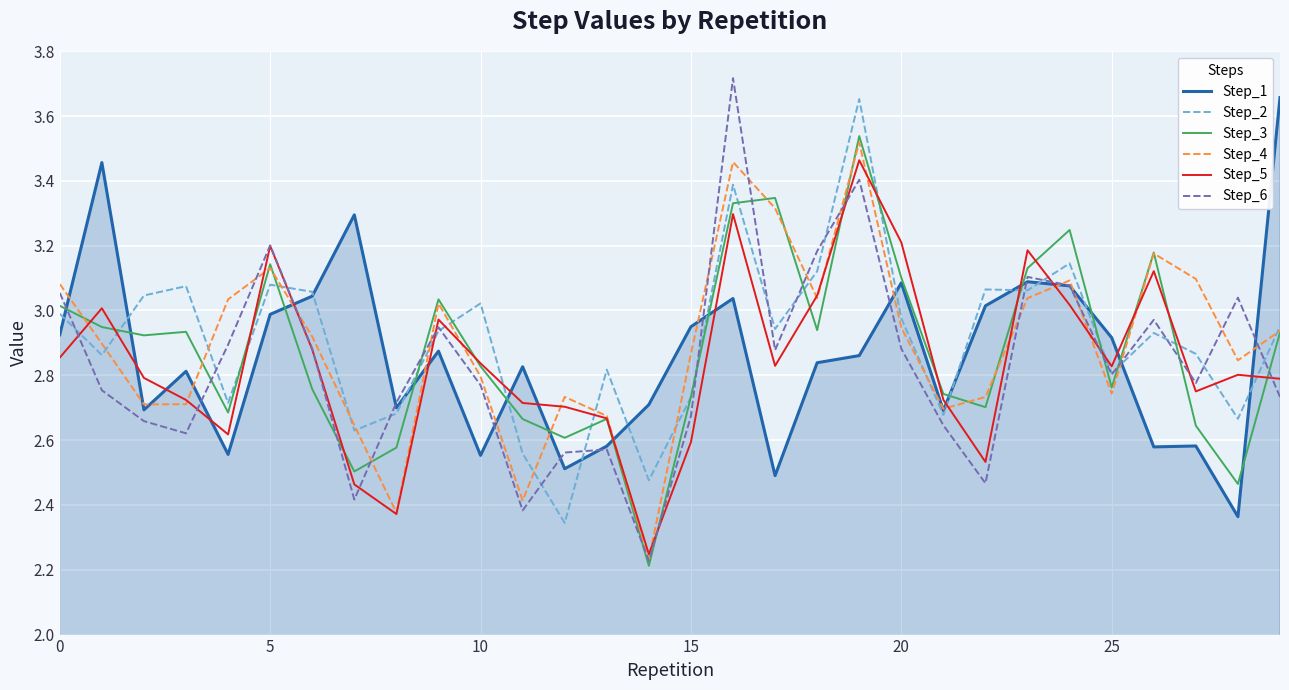

Which series has the largest range (max minus min)?

Step_6